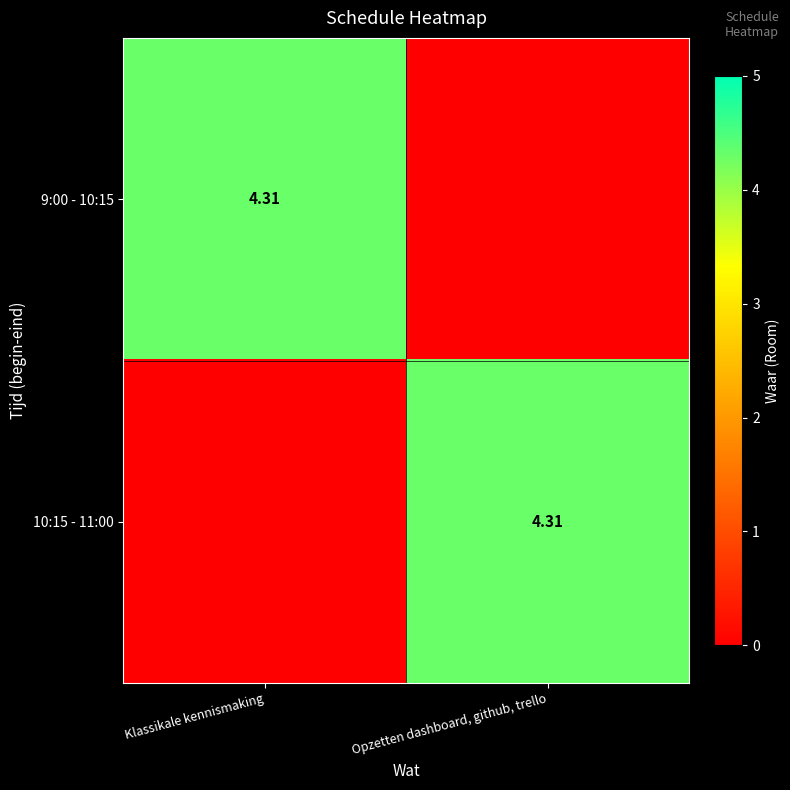

At which label does 9:00 - 10:15 reach its peak?

Klassikale kennismaking